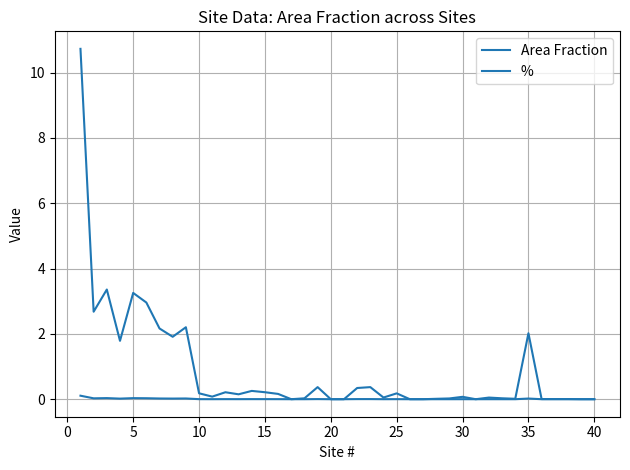

Is this an area chart (filled region under the line)?

No